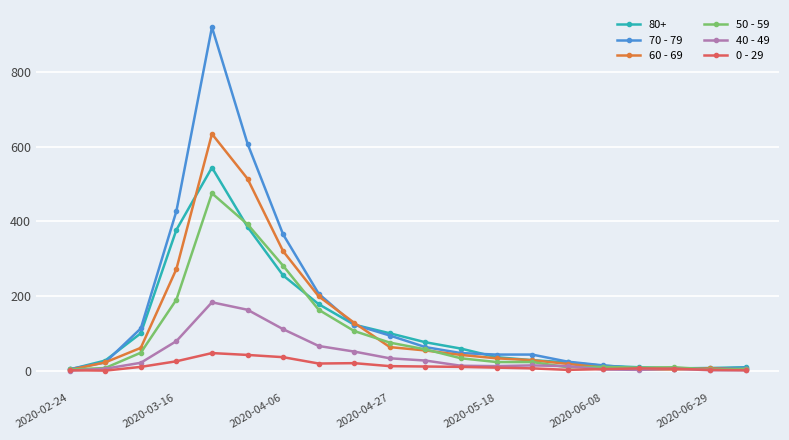

True or false: 40 - 49 has more than 1 interior local peaks.

True